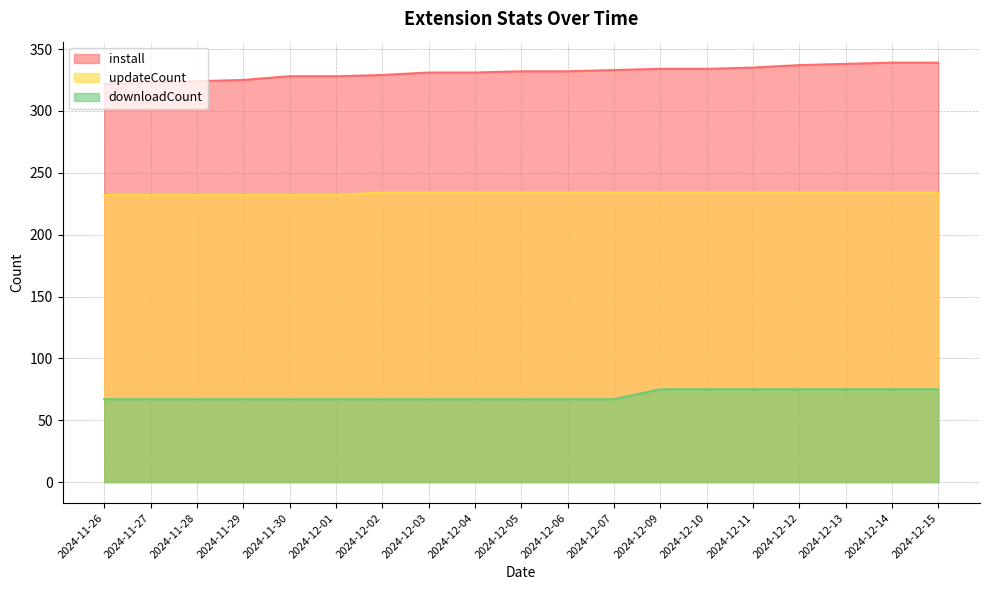

Rank the series by their average value, from lowest to highest.

downloadCount, updateCount, install